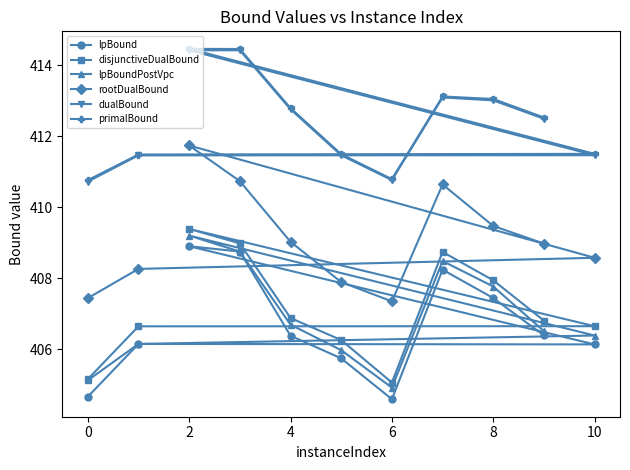

What is the average value of the lpBound series?

406.7